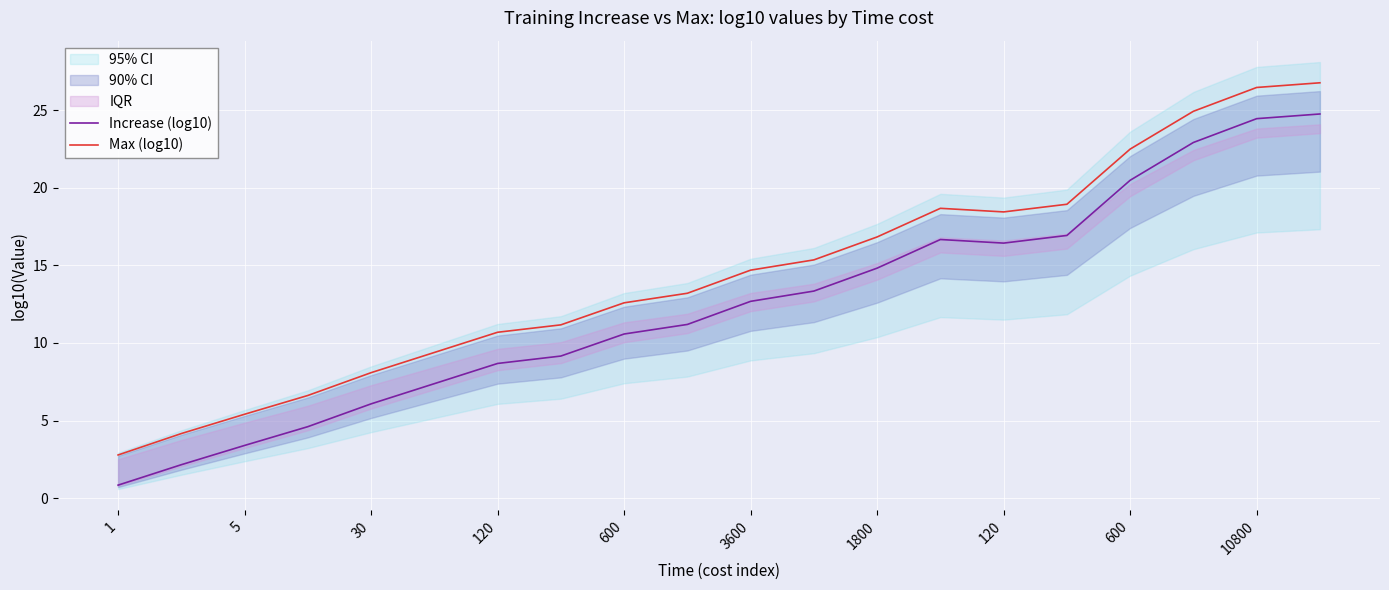

What is the difference between the Increase (log10) values at 15 and 19?

7.8